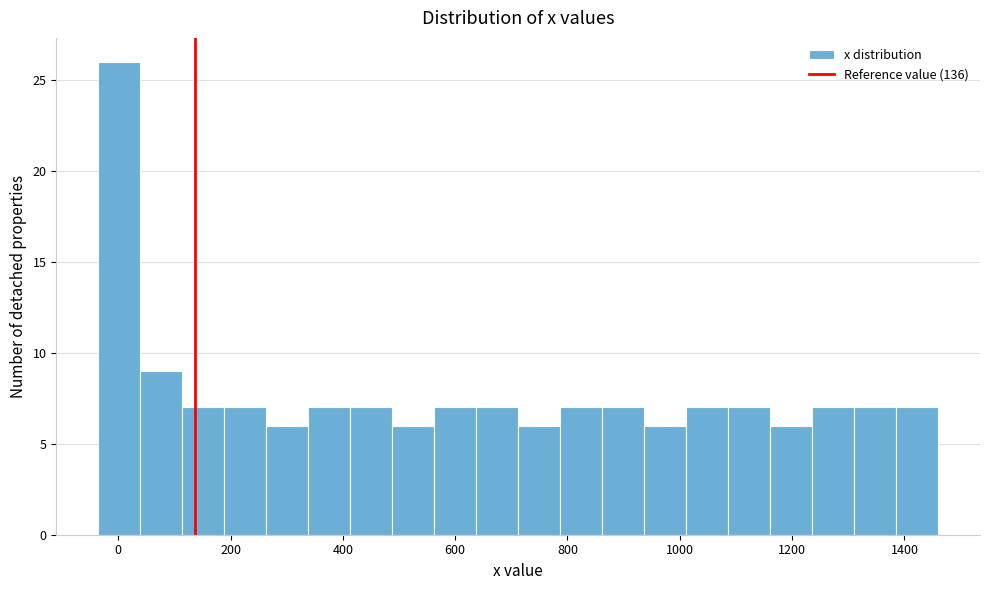

Around what value on the x-axis is the tallest bar? Give the approximate position of its centre, as read against the axis.

0